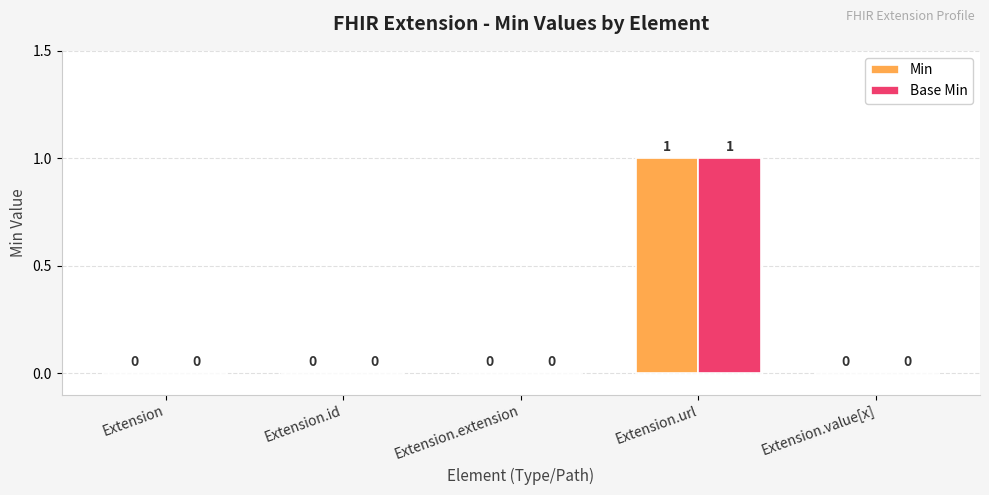

At which category is the sum across all series the highest?

Extension.url